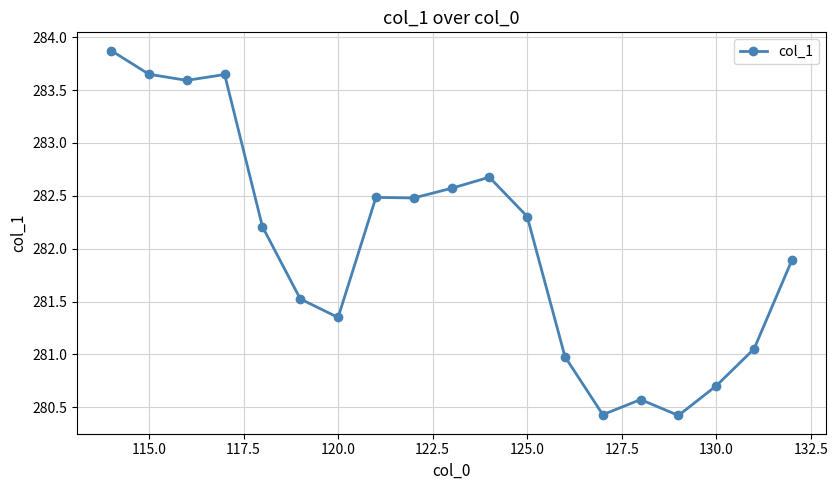

What is the sum of all values?

5358.4